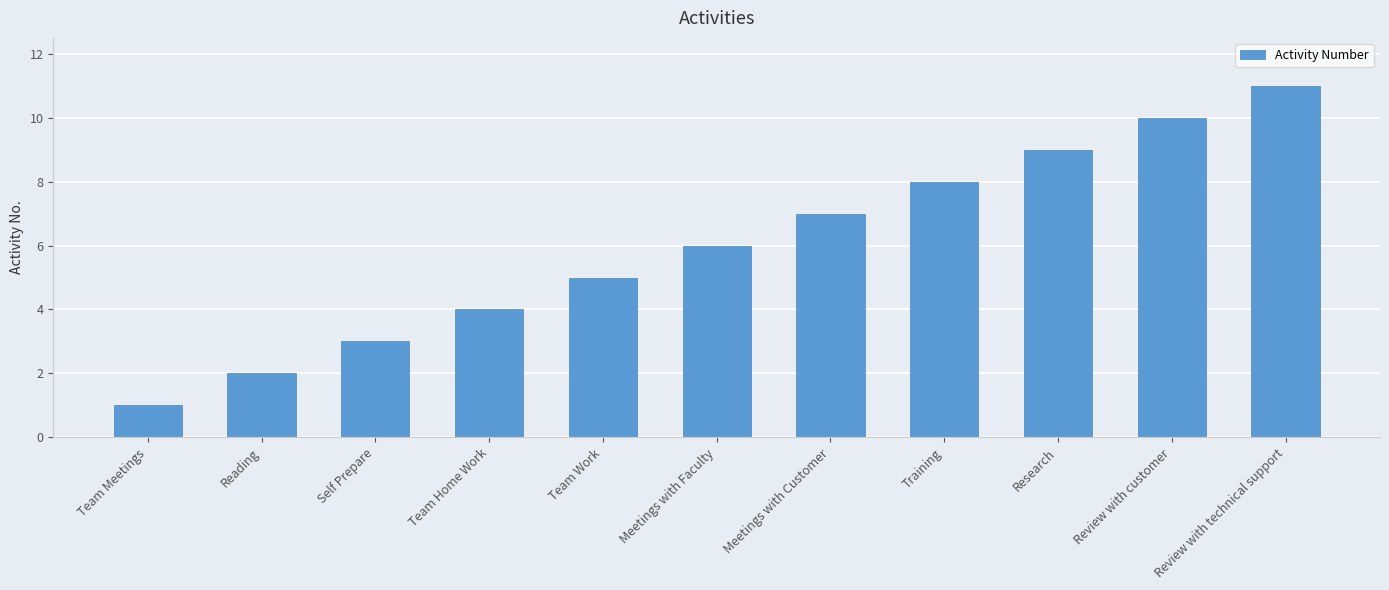

What value does the data have at Meetings with Customer?

7